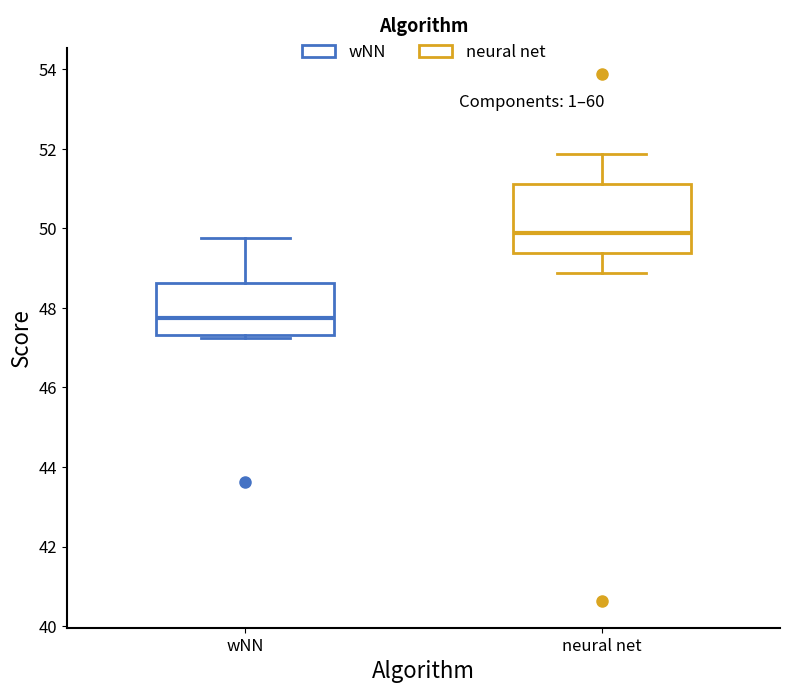

Where is the lower edge of the box for neural net on the y-axis? The values are not printed on the chart, so give them approximately, as read against the axis.

49.4